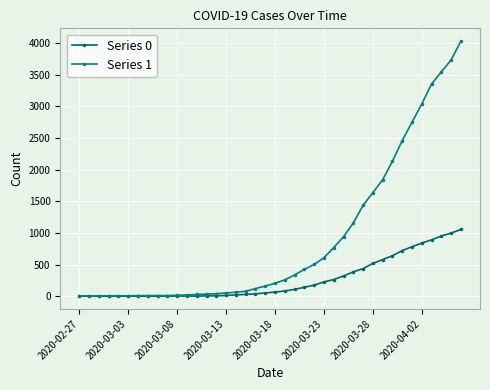

What is the average value of the Series 0 series?

258